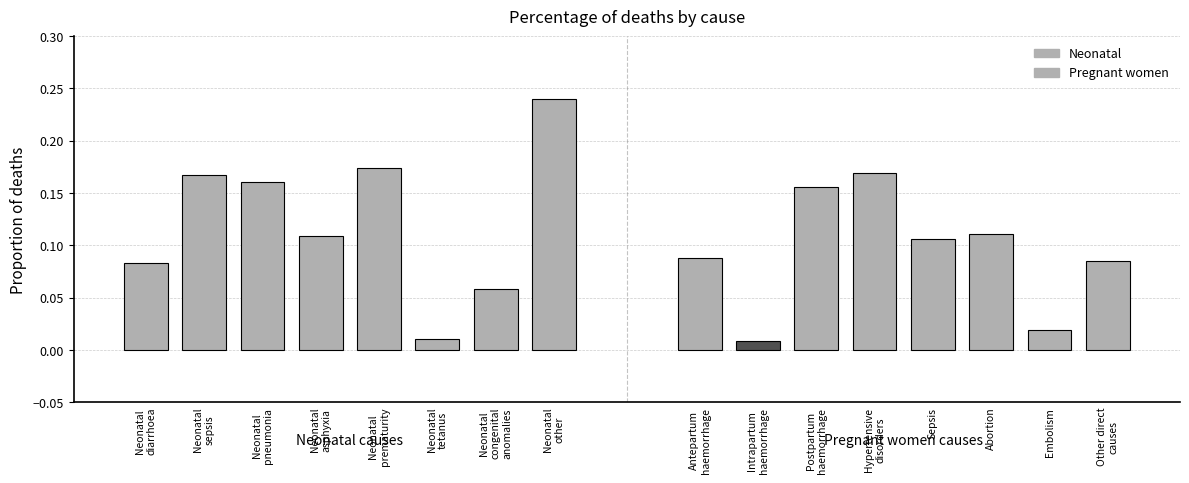

What is the value of the Neonatal bar at the 7th from the left?

0.1